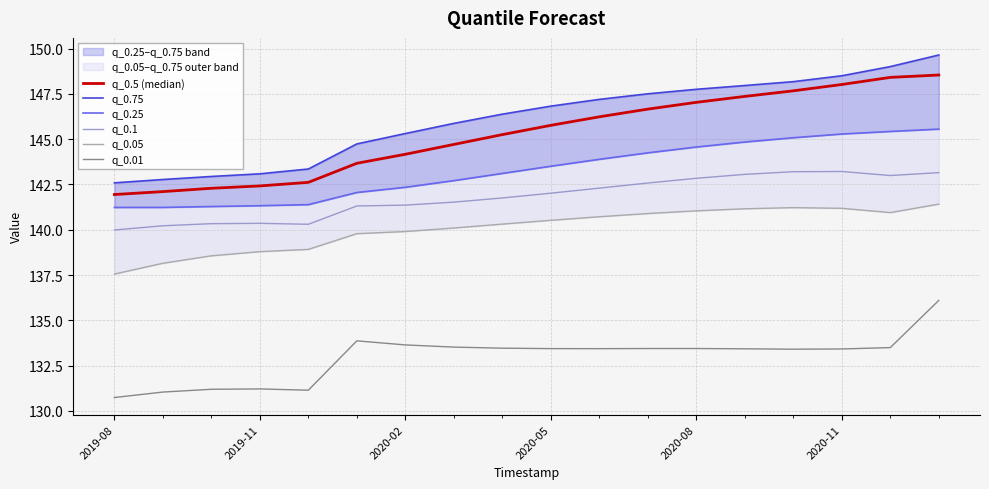

The q_0.1 series shows 140.4 at 2019-11. True or false?

True